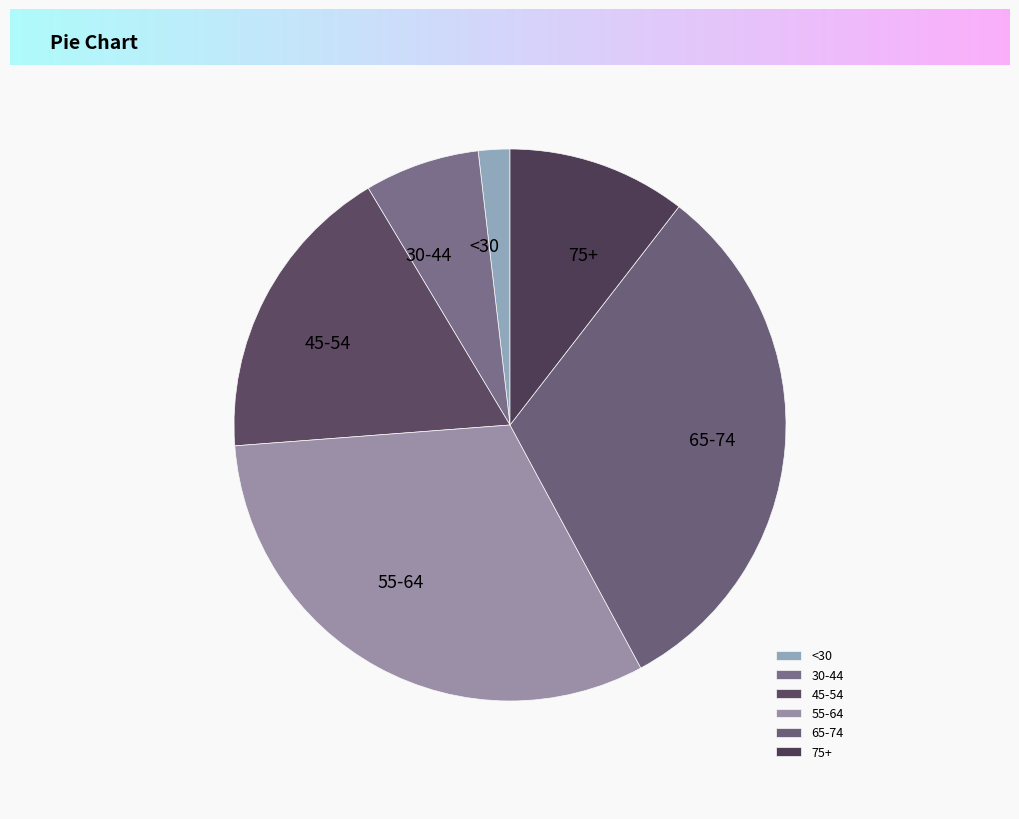

Is 45-54 the majority of the pie?

No